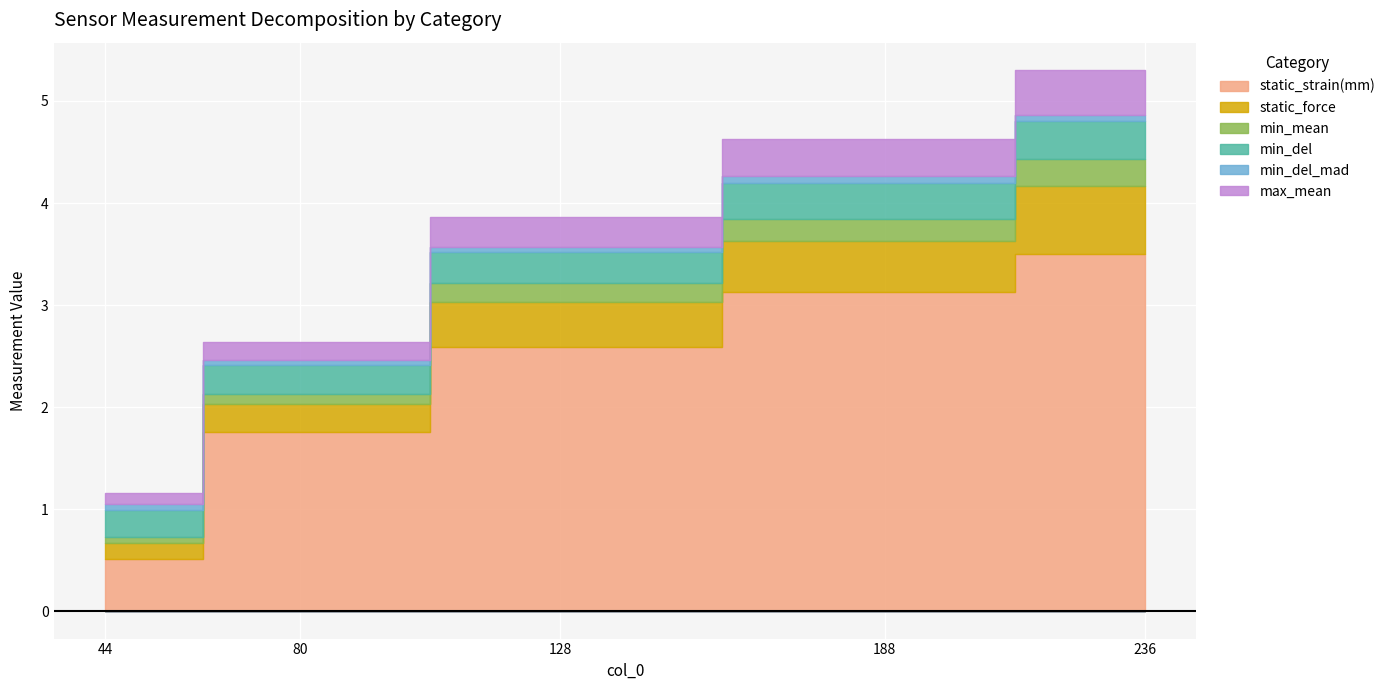

What is the total value across all series at 188?

4.6